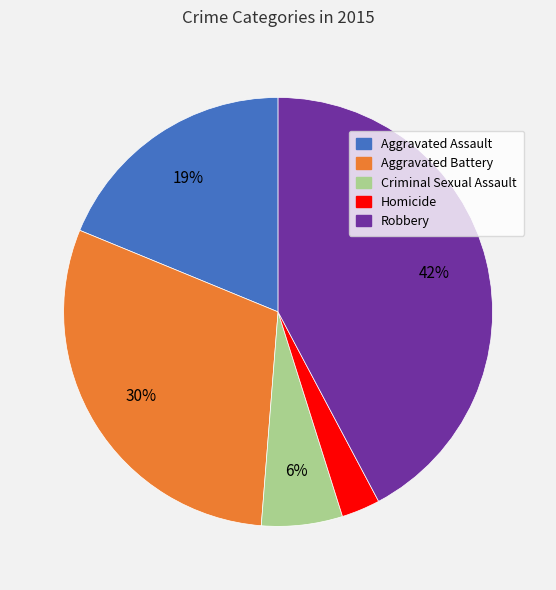

True or false: Aggravated Battery accounts for 43% of the total.

False